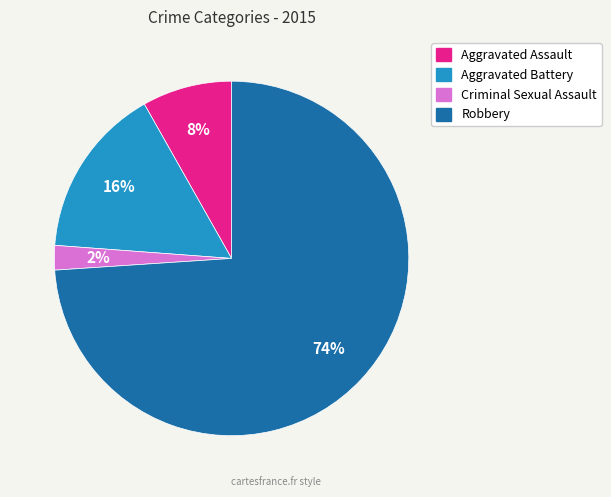

Do Aggravated Battery and Aggravated Assault together represent more than half of the pie?

No